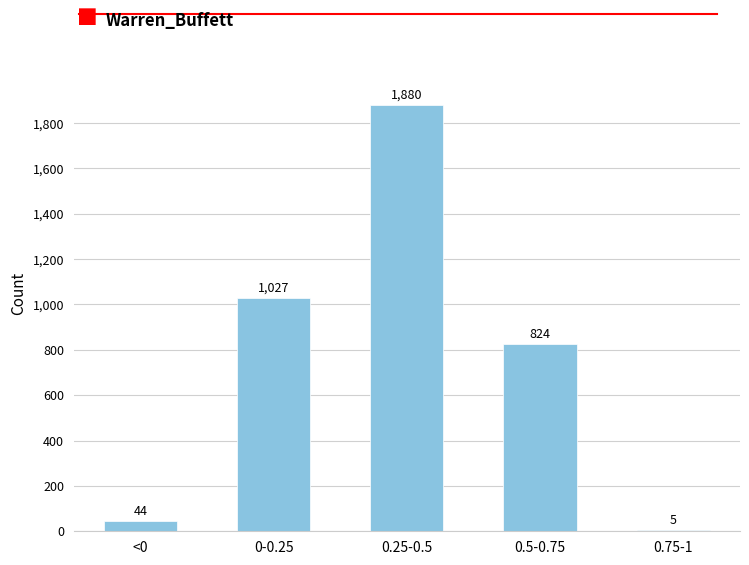

Reading right to left, extract all data points from this chart.

0.75-1=5	0.5-0.75=824	0.25-0.5=1880	0-0.25=1027	<0=44